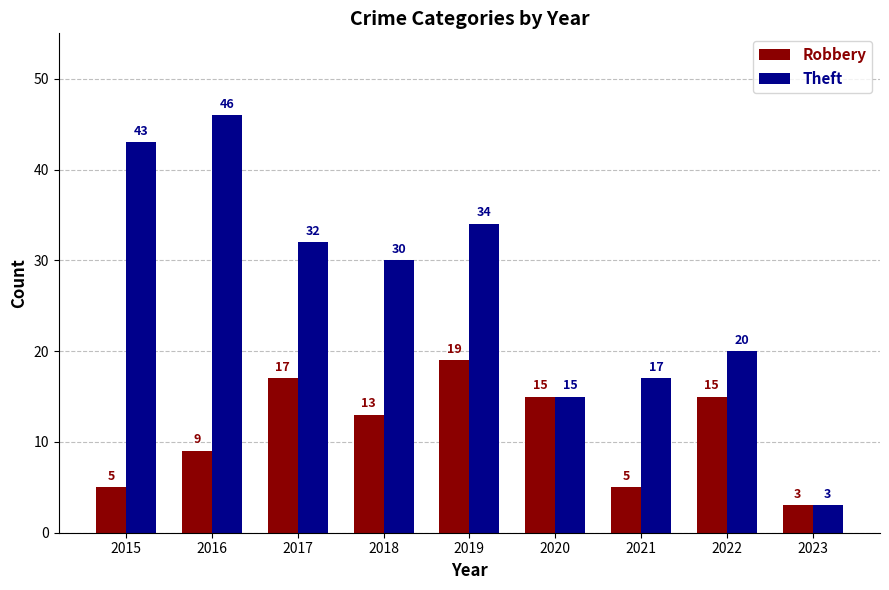

Does the chart contain stacked bars?

No